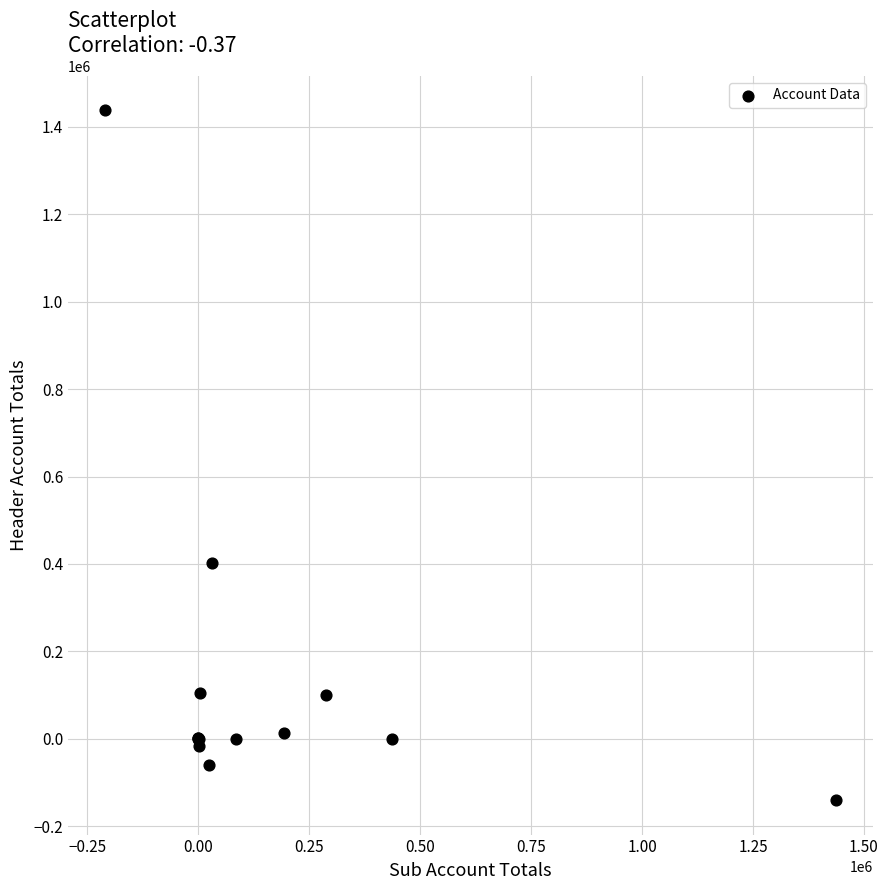

What Y value in the scatter plot is closest to 648723?

403063